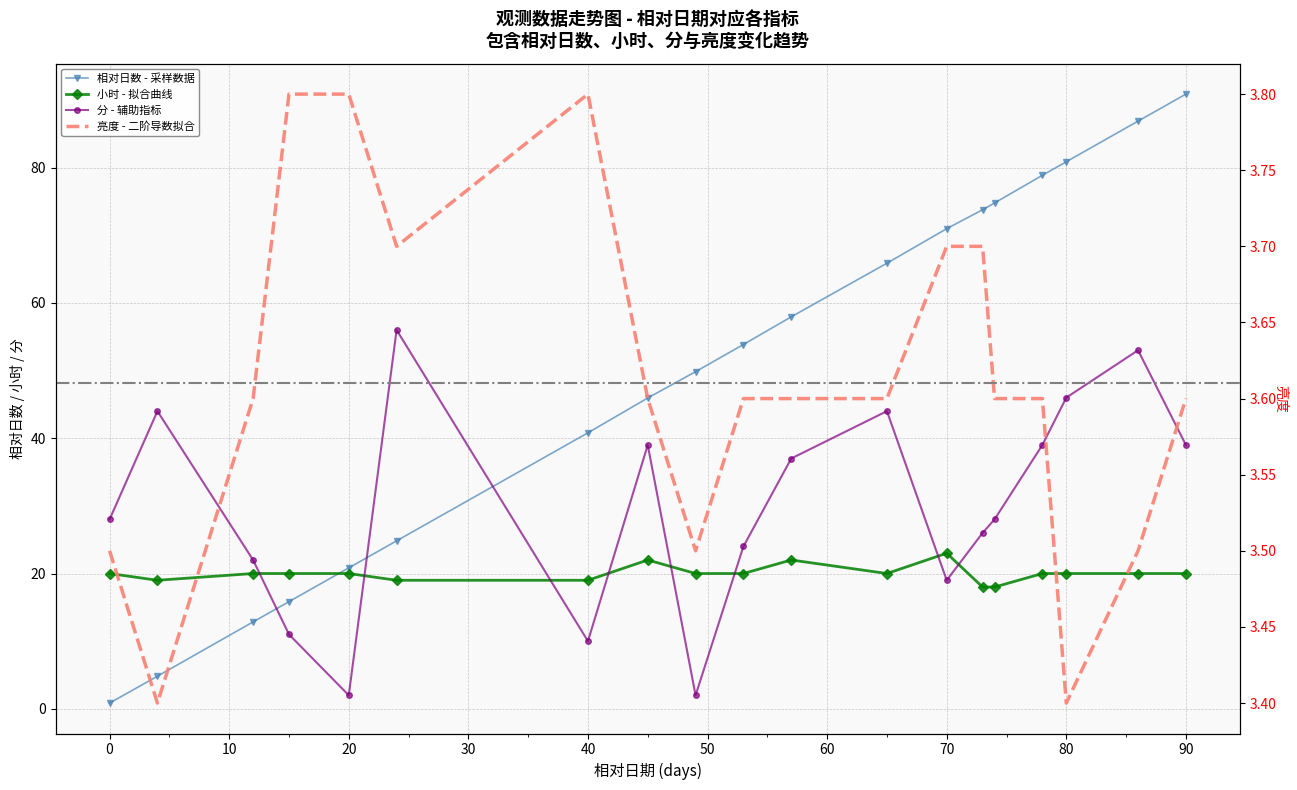

At which label does 小时 reach its peak?

70